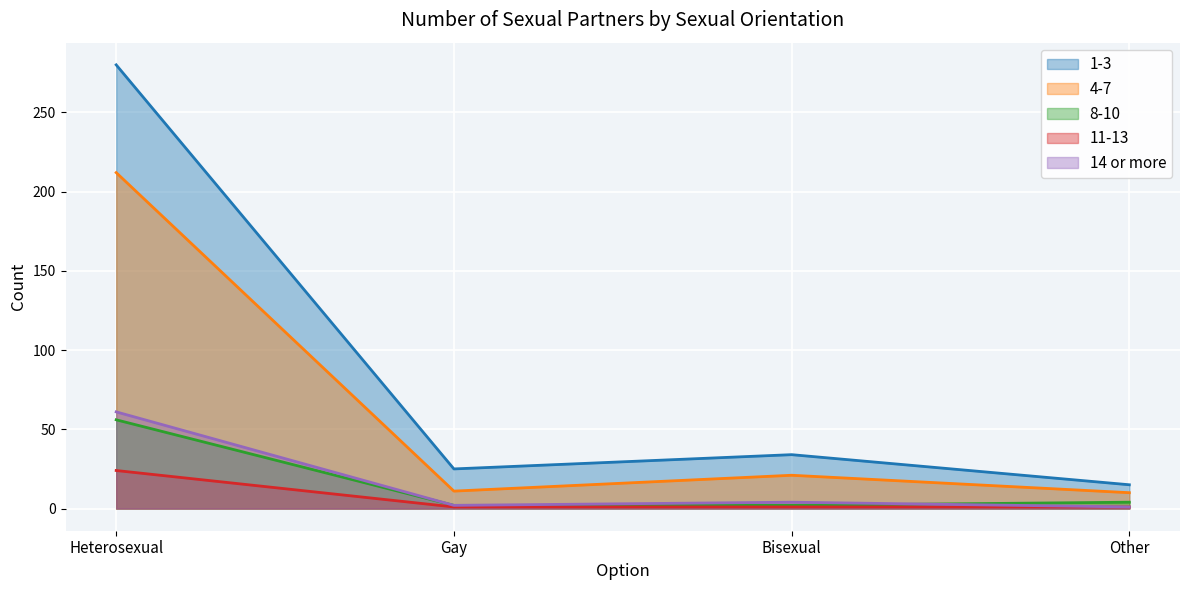

List the series in order of their peak value, highest first.

1-3, 4-7, 14 or more, 8-10, 11-13